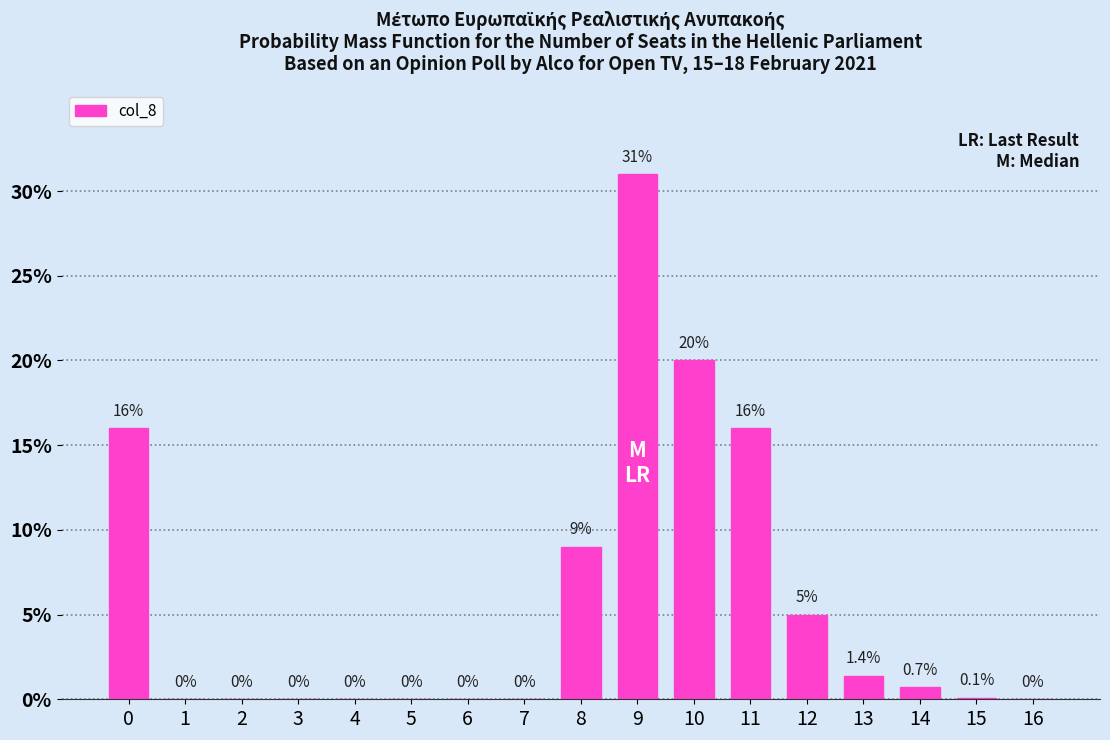

Reading right to left, transcribe all the data shown in this chart.

16=0.0	15=0.1	14=0.7	13=1.4	12=5.0	11=16.0	10=20.0	9=31.0	8=9.0	7=0.0	6=0.0	5=0.0	4=0.0	3=0.0	2=0.0	1=0.0	0=16.0